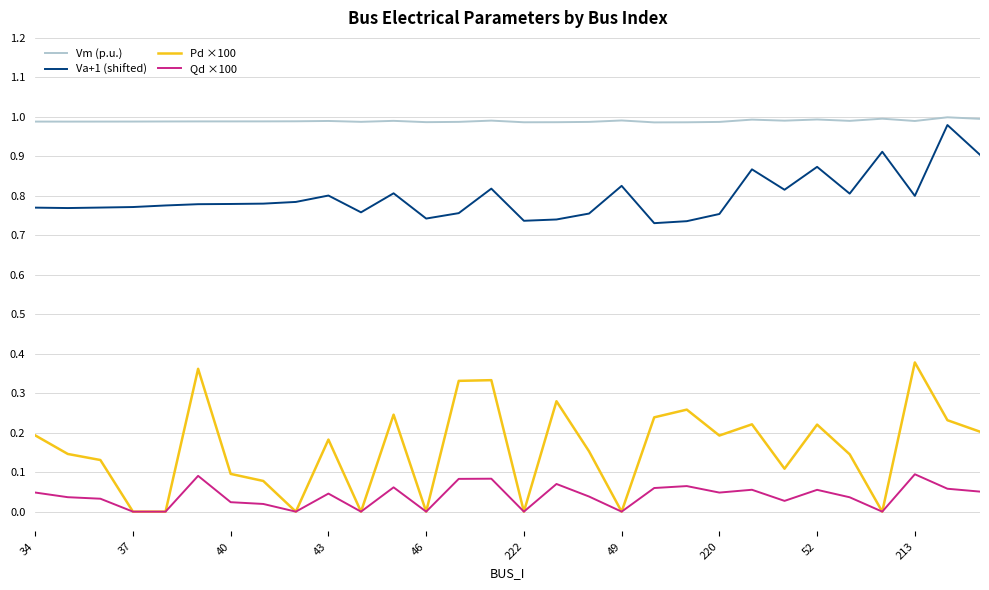

Which series has the widest spread of values?

Pd ×100